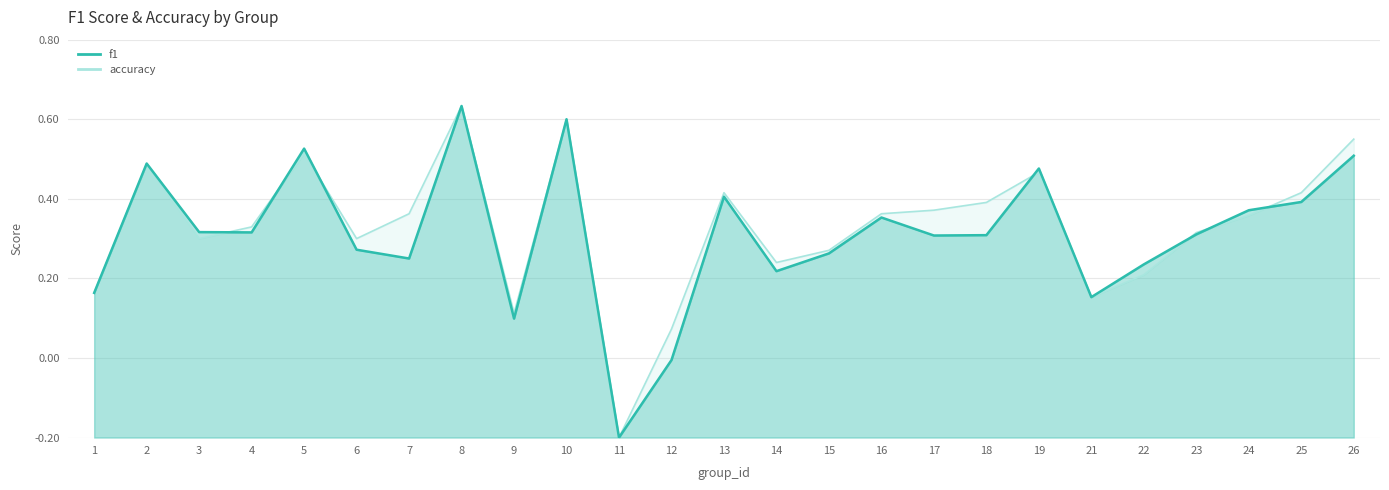

What is the value of the accuracy point at the 13th from the left?

0.6